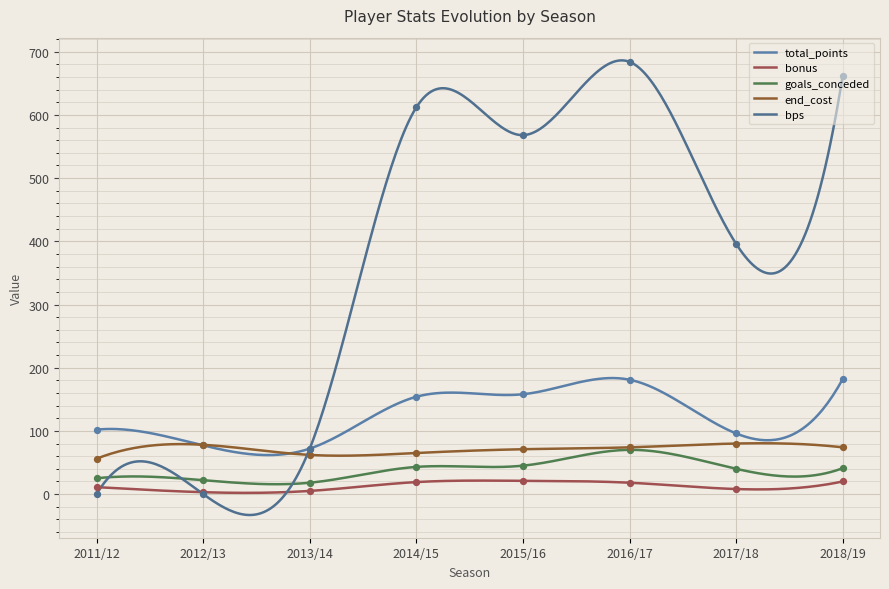

Which series has the largest Y range (max minus min)?

bps